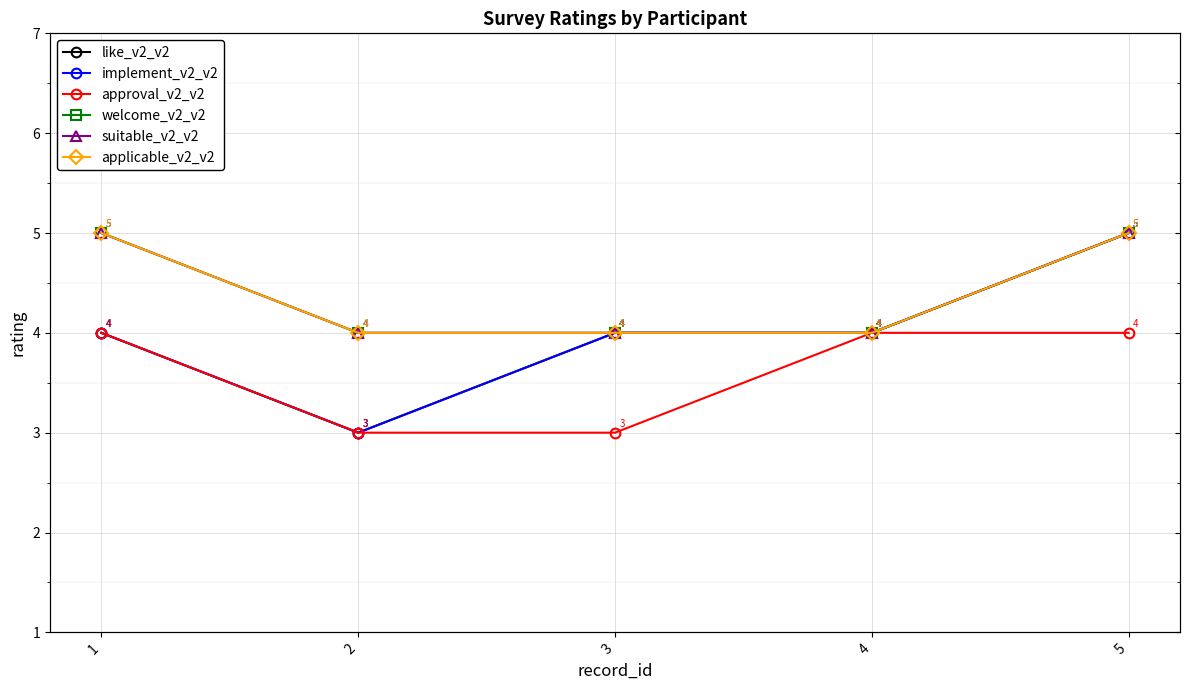

True or false: applicable_v2_v2 and approval_v2_v2 cross at least once.

False